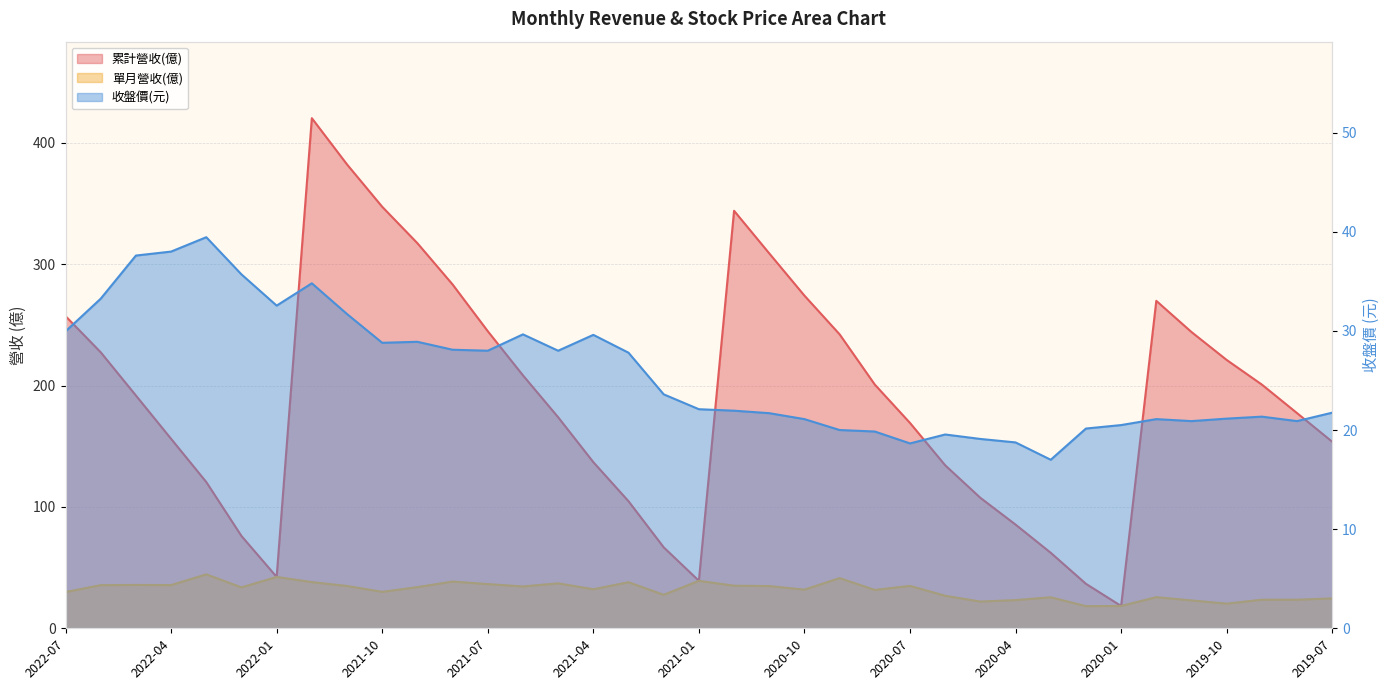

At which category is the sum across all series the highest?

2021-12